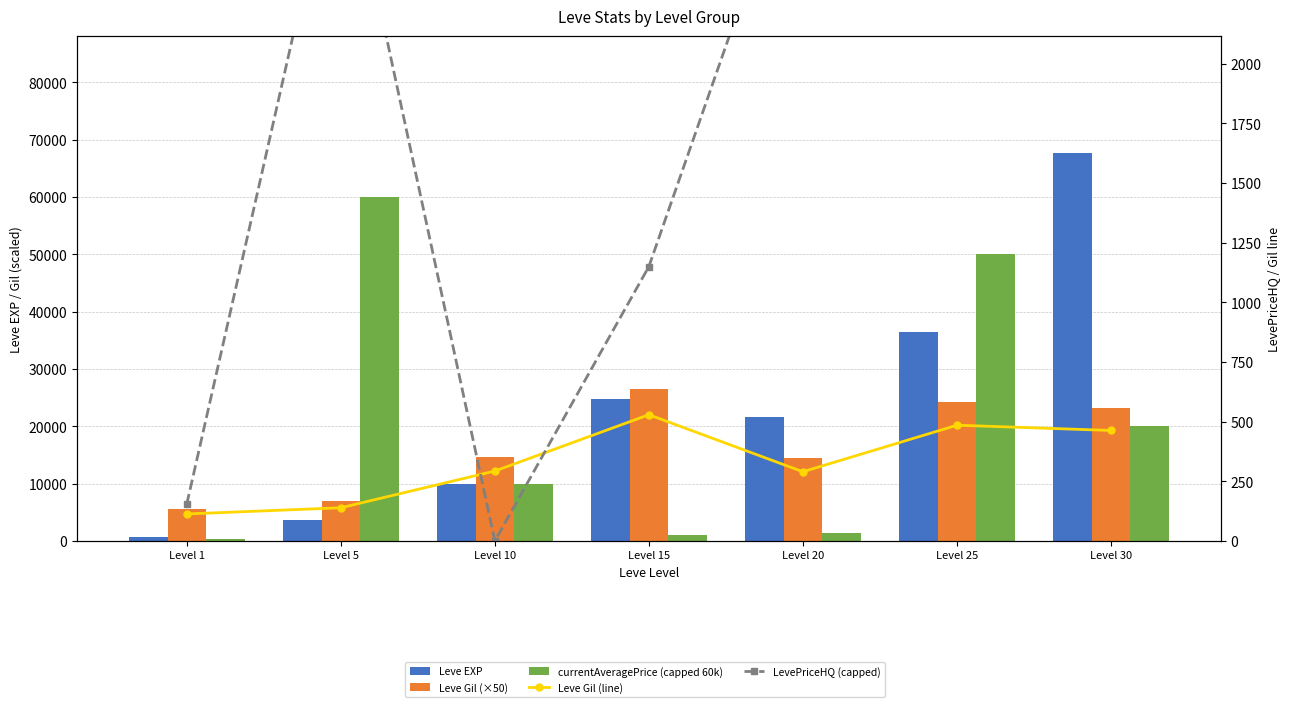

What is the value of the Leve Gil (×50) bar at the 7th from the left?

23150.0